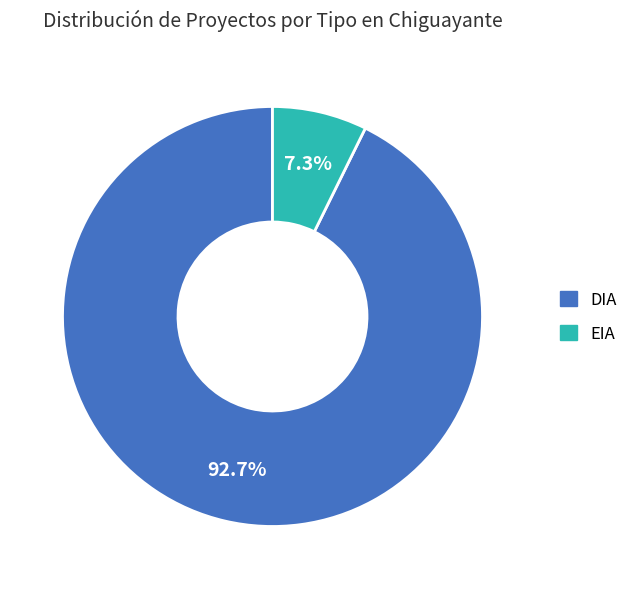

To the nearest percent, what is the combined percentage of DIA and EIA?

100%